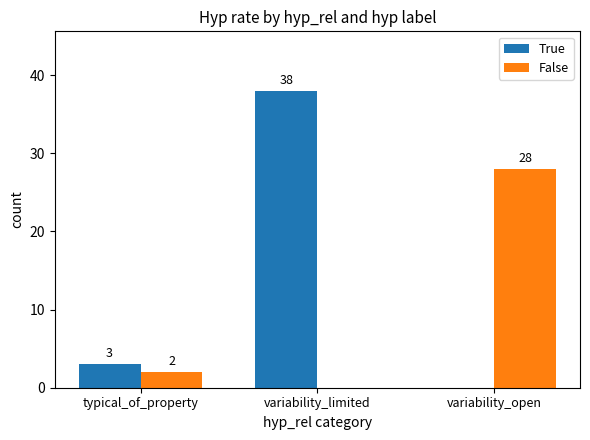

Are the bars grouped side by side (vs. stacked)?

Yes